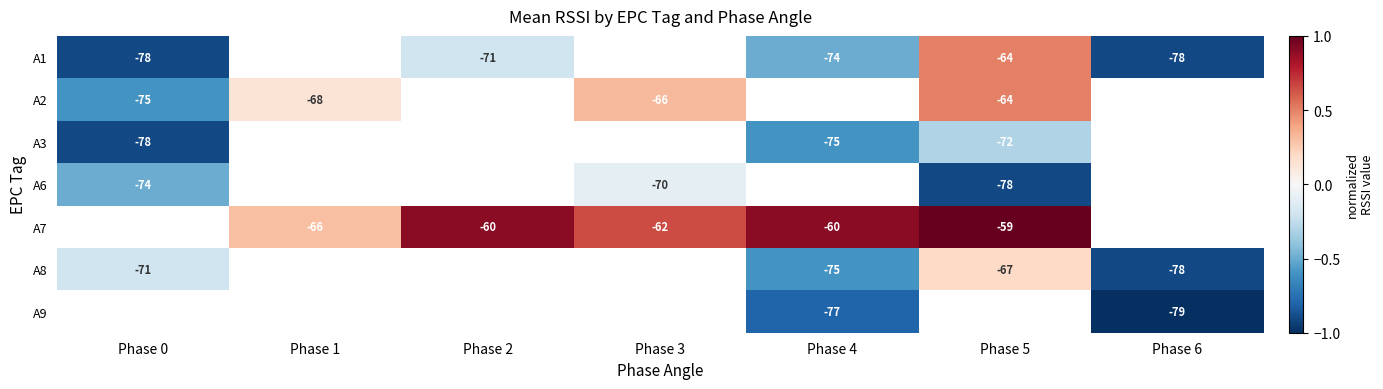

What is the sum of the A7 values at Phase 3 and Phase 1?

-128.0